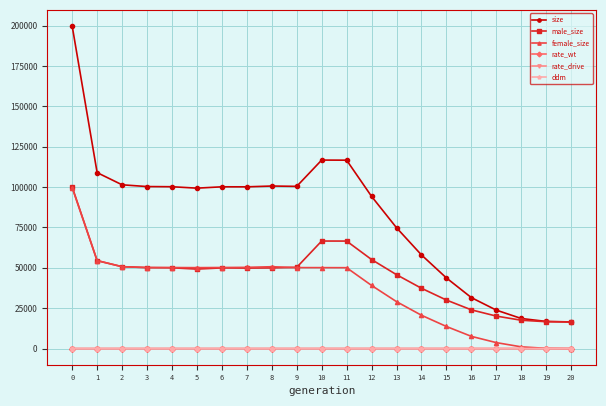

The value of female_size at 16 is 7576.0. True or false?

True